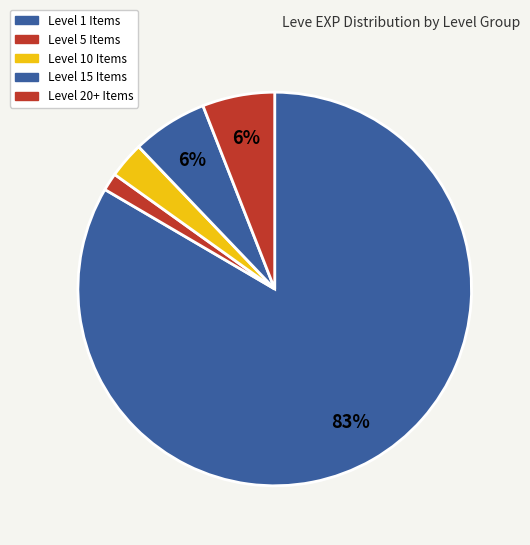

Count the number of slices in the pie.

5